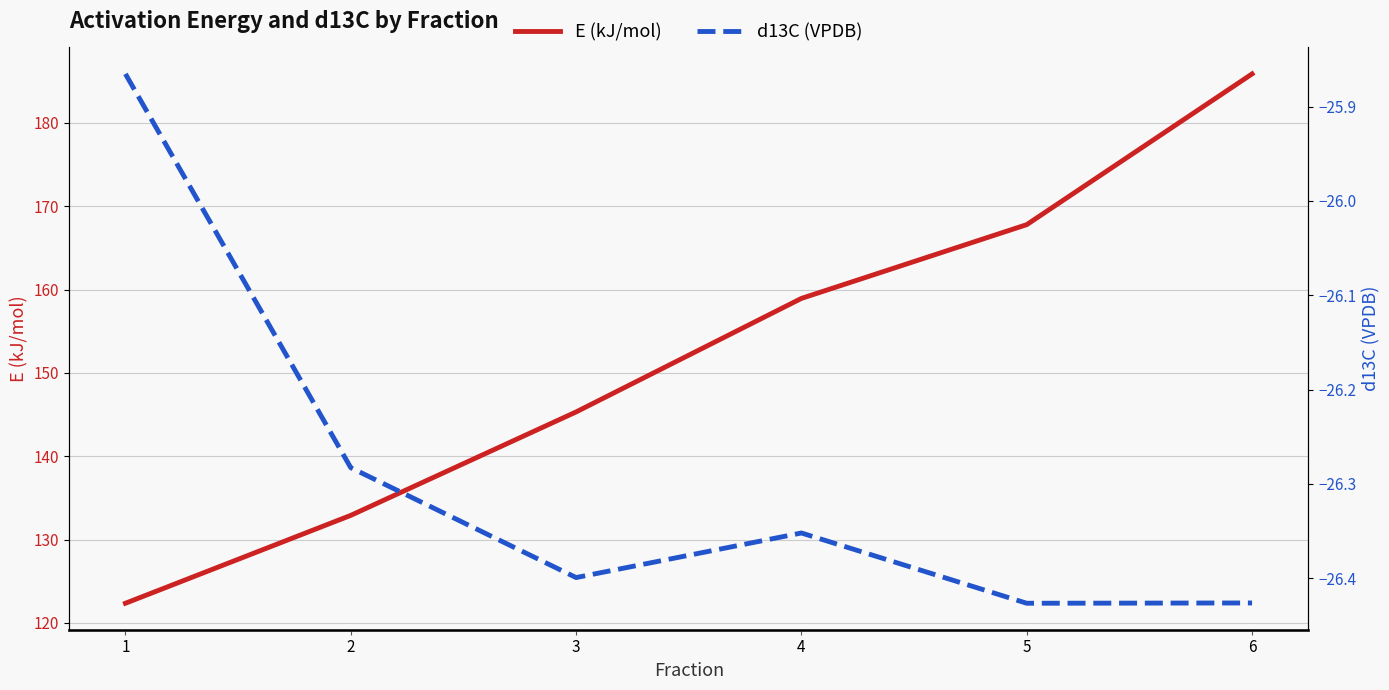

What is the highest value of the d13C (VPDB) series?

-25.9